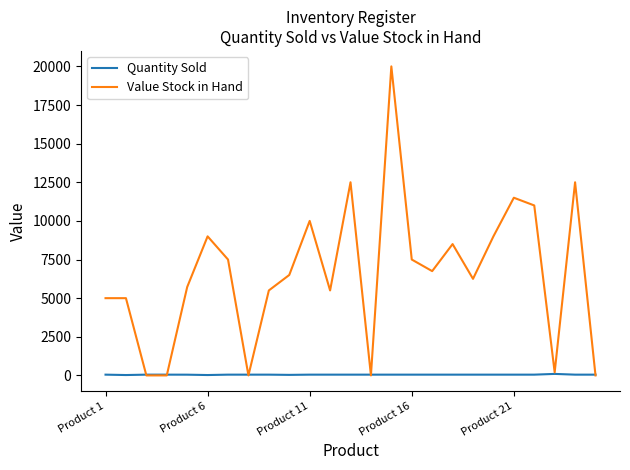

Which series has the largest total across all categories?

Value Stock in Hand